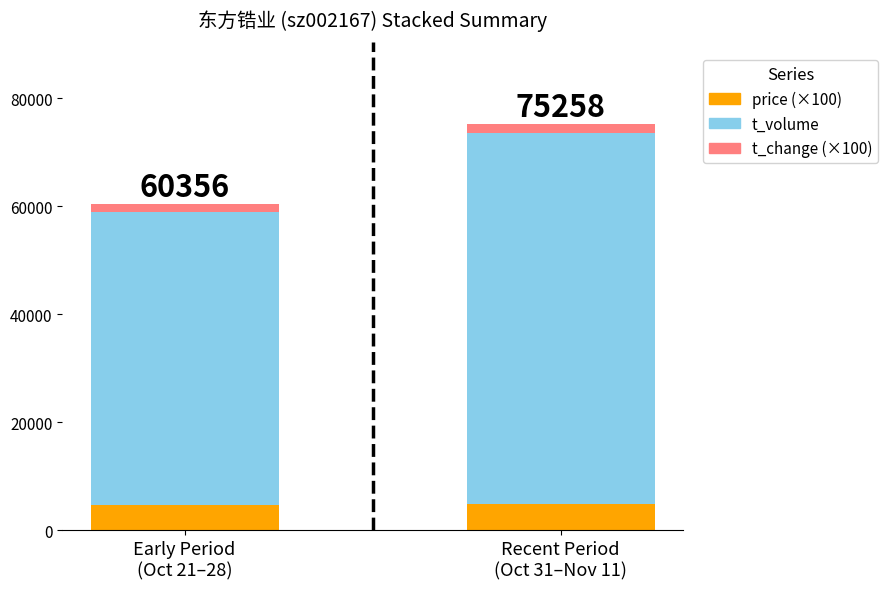

What is the maximum value for price (×100)?

4903